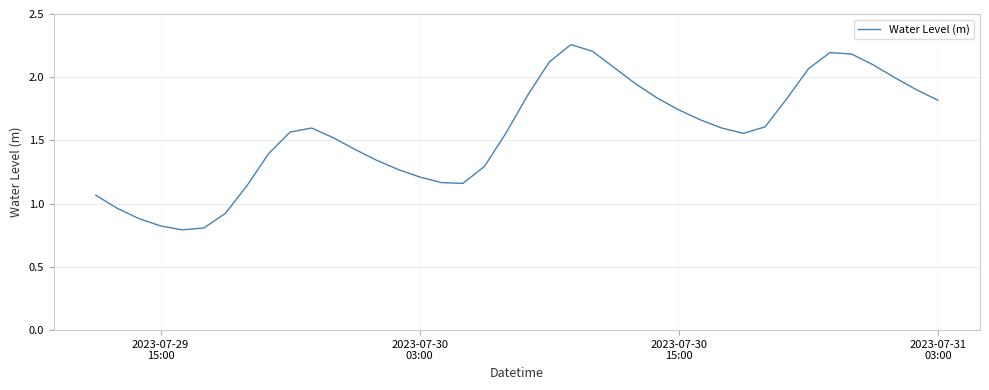

What is the minimum value shown in the chart?

0.8